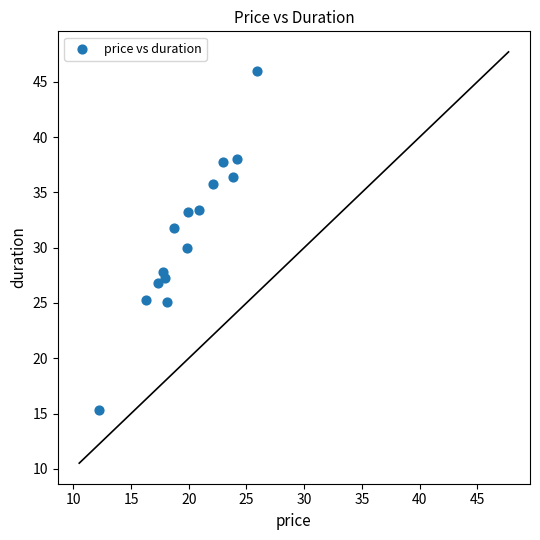

What is the range of Y values (max minus min)?

30.7